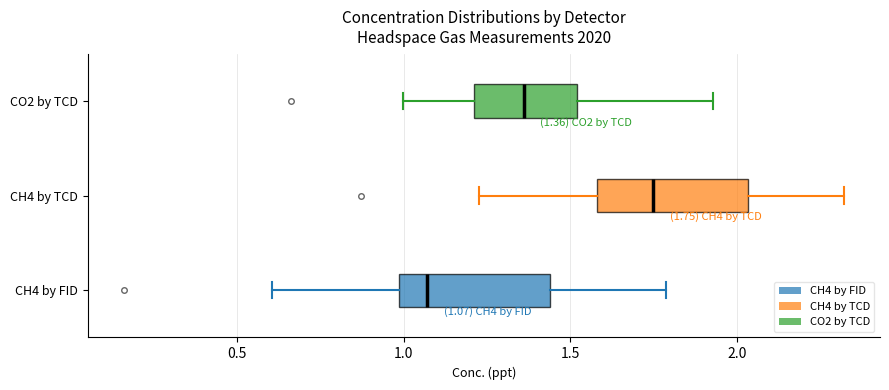

Which box has the furthest to the left median line?

CH4 by FID